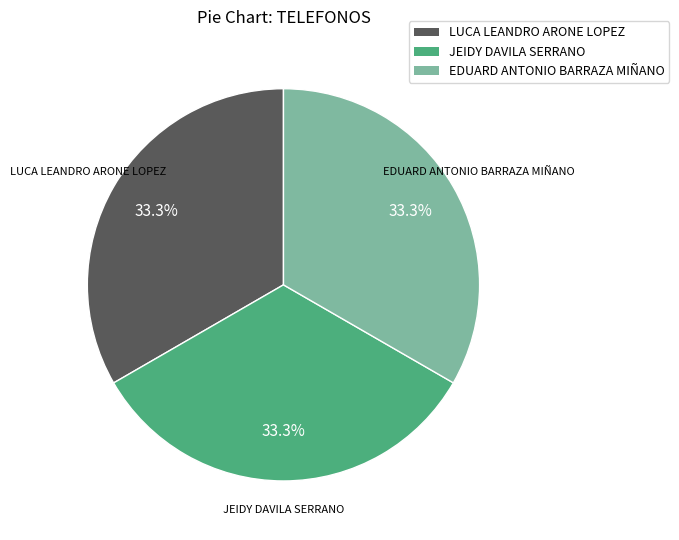

Count the number of slices in the pie.

3